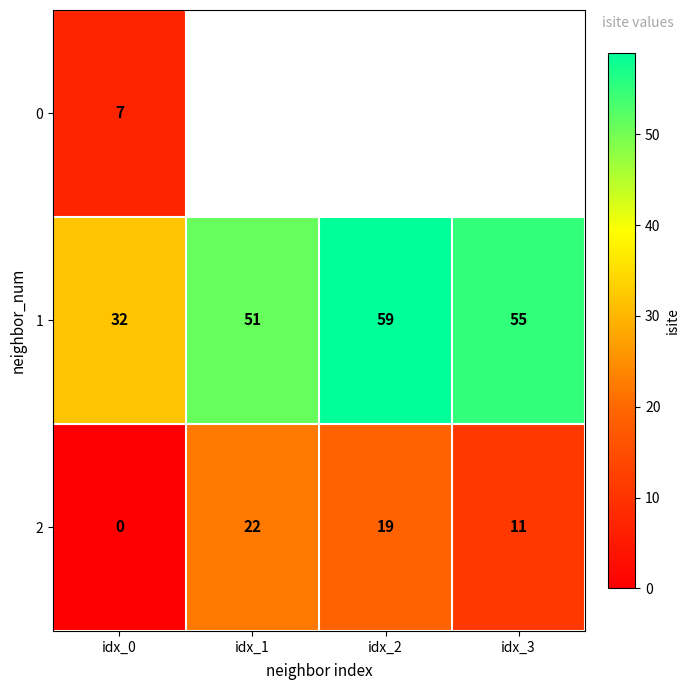

What is the sum of all 1 values?

197